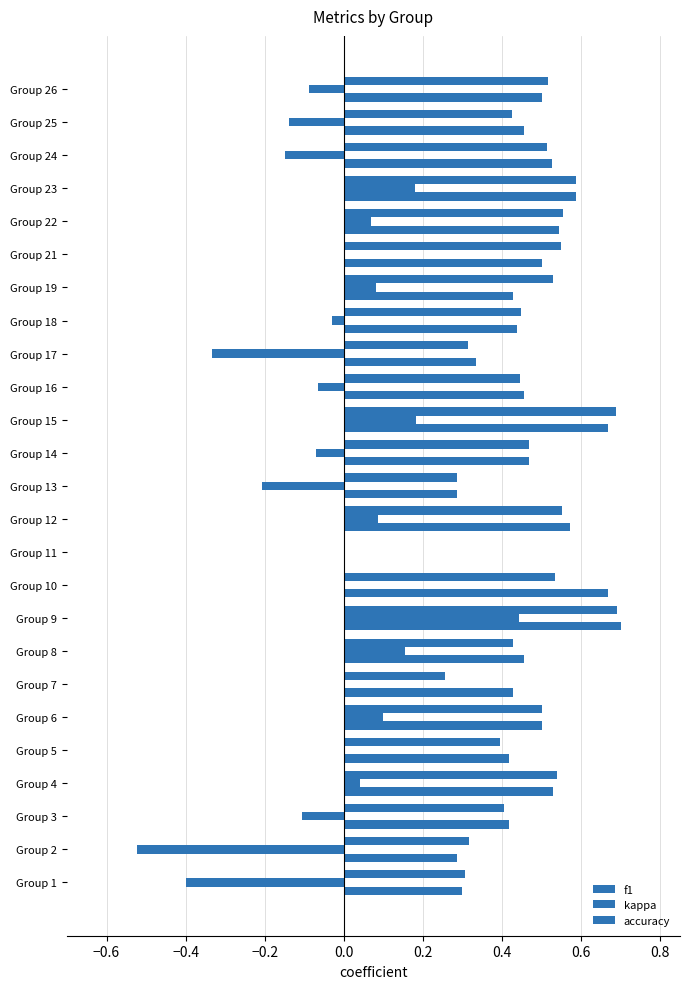

Reading left to right, what are all the values shown in this chart?

f1: 0.3	0.3	0.4	0.5	0.4	0.5	0.3	0.4	0.7	0.5	0.0	0.6	0.3	0.5	0.7	0.4	0.3	0.4	0.5	0.5	0.6	0.6	0.5	0.4	0.5
kappa: -0.4	-0.5	-0.1	0.0	0.0	0.1	0.0	0.2	0.4	0.0	0.0	0.1	-0.2	-0.1	0.2	-0.1	-0.3	-0.0	0.1	0.0	0.1	0.2	-0.1	-0.1	-0.1
accuracy: 0.3	0.3	0.4	0.5	0.4	0.5	0.4	0.5	0.7	0.7	0.0	0.6	0.3	0.5	0.7	0.5	0.3	0.4	0.4	0.5	0.5	0.6	0.5	0.5	0.5